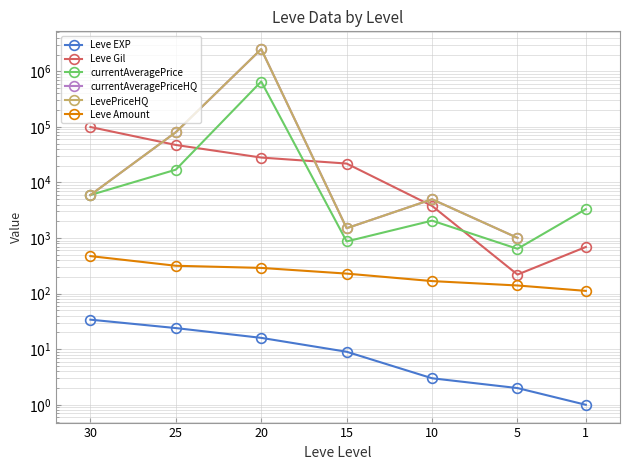

The Leve Amount series shows 70.6 at 5. True or false?

False